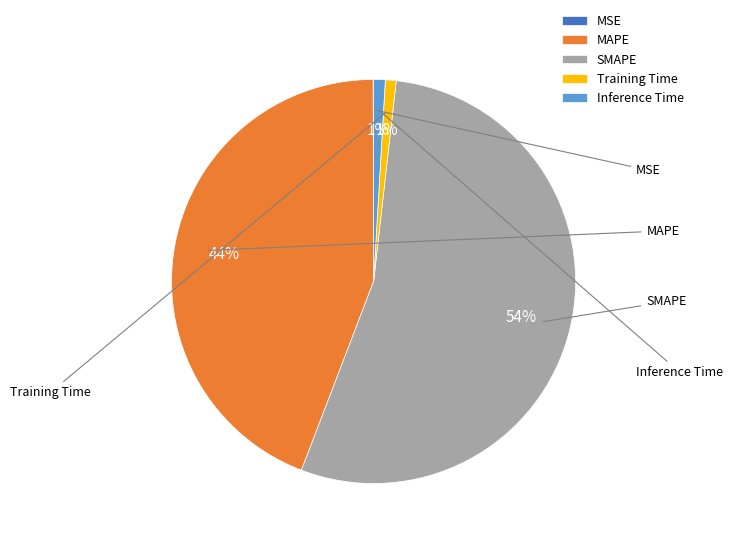

To the nearest percent, what is the average slice percentage?

20%